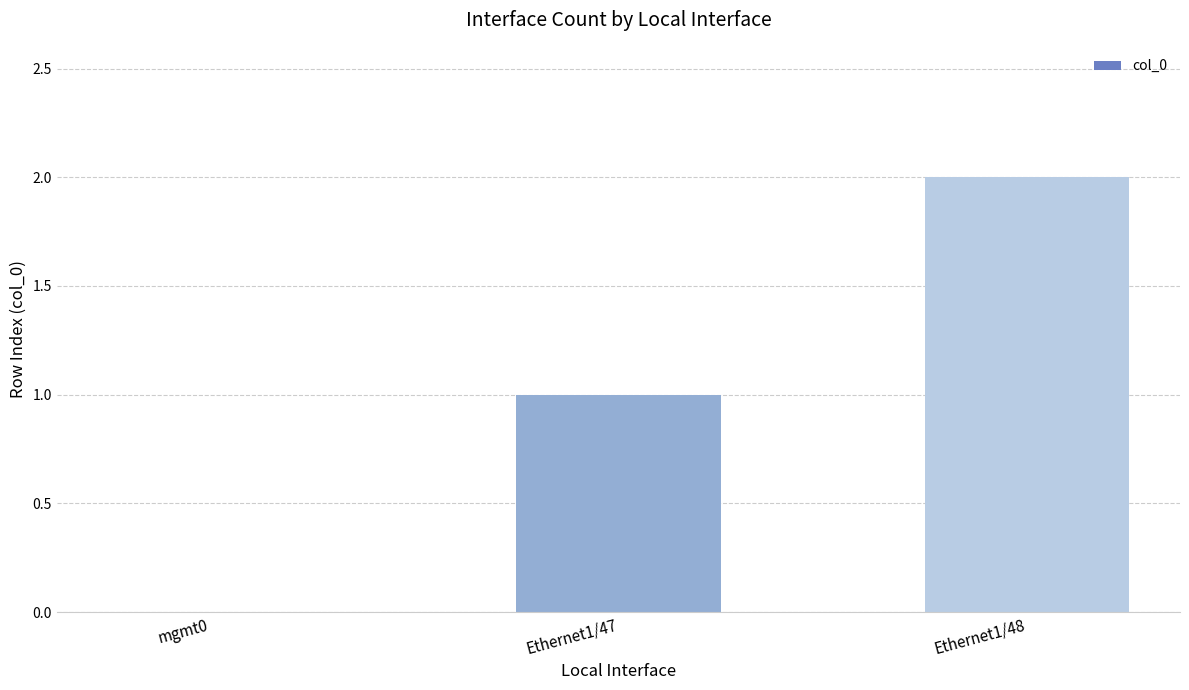

Reading left to right, what are all the values shown in this chart?

mgmt0=0	Ethernet1/47=1	Ethernet1/48=2